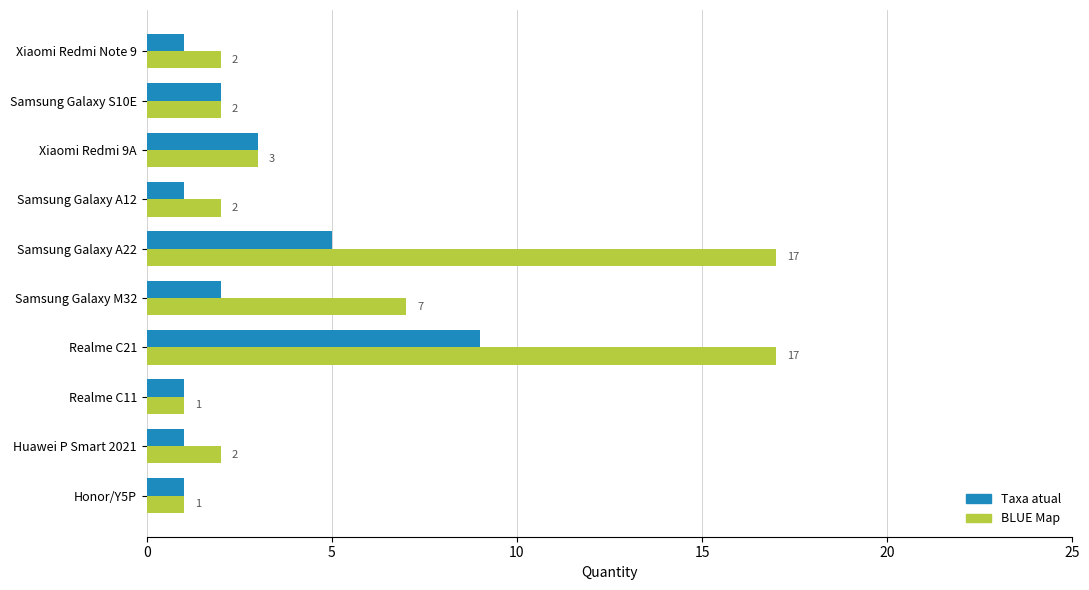

At which label is BLUE Map closest to 9?

Samsung Galaxy M32